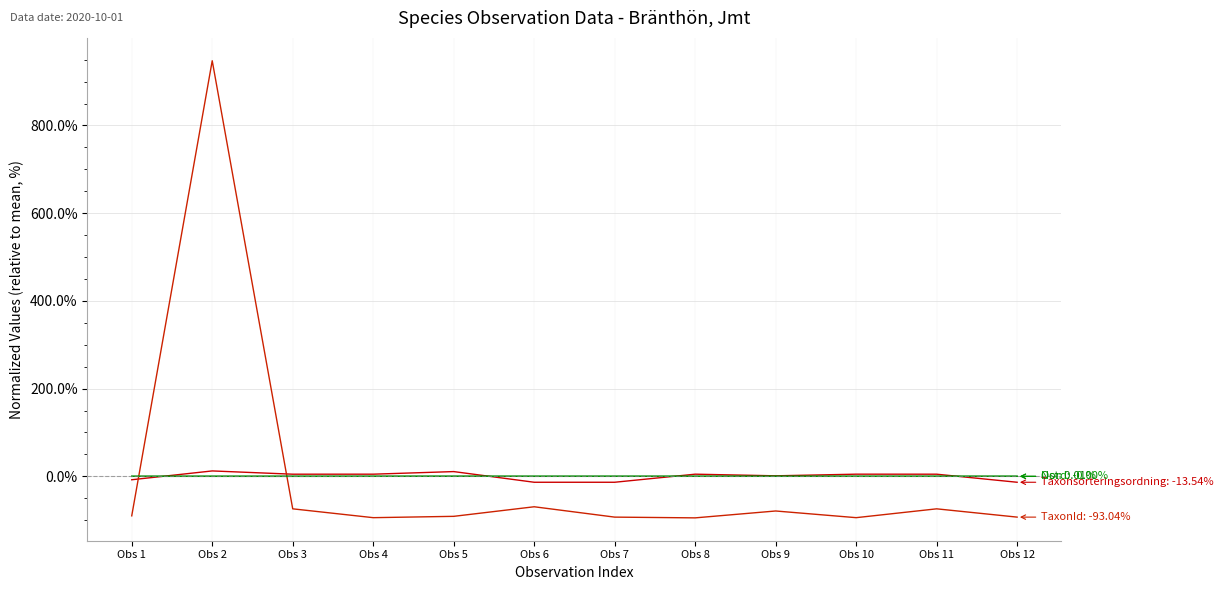

Does the chart display data point markers on the line(s)?

No